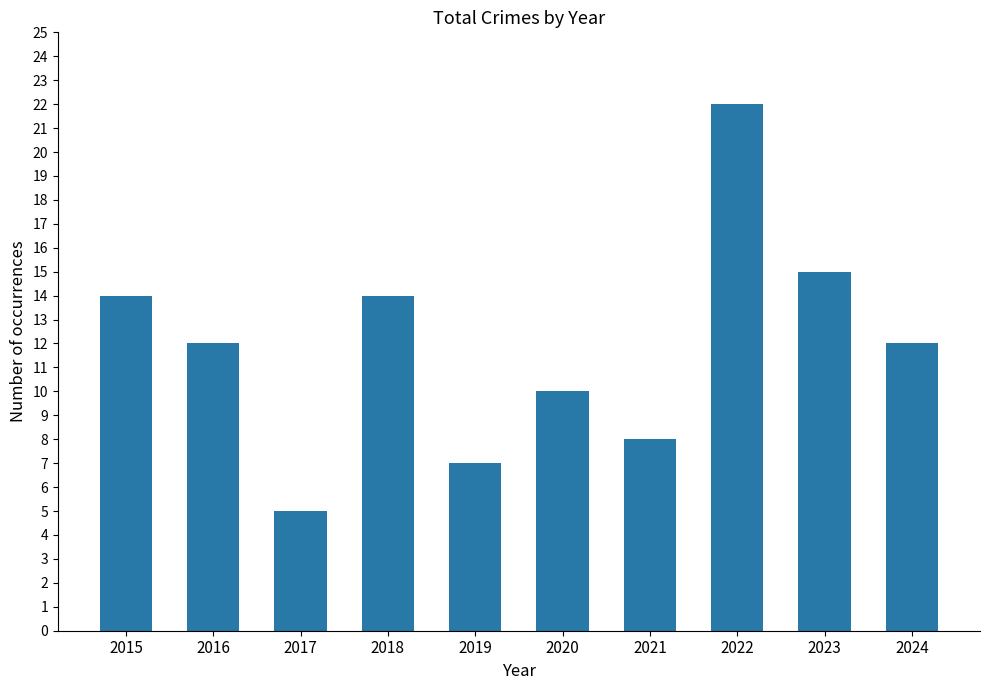

What is the value of the 9th bar from the left?

15